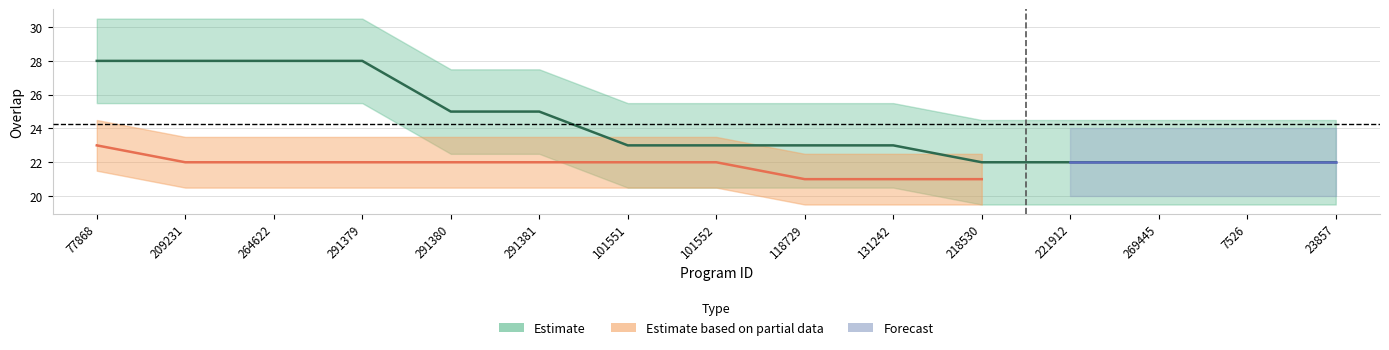

At which category does the chart reach its peak across all series?

77868